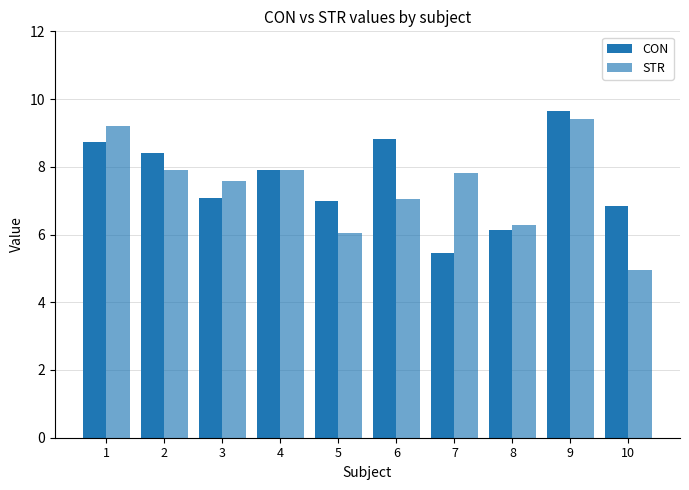

At how many categories does at least one series exceed 5?

10